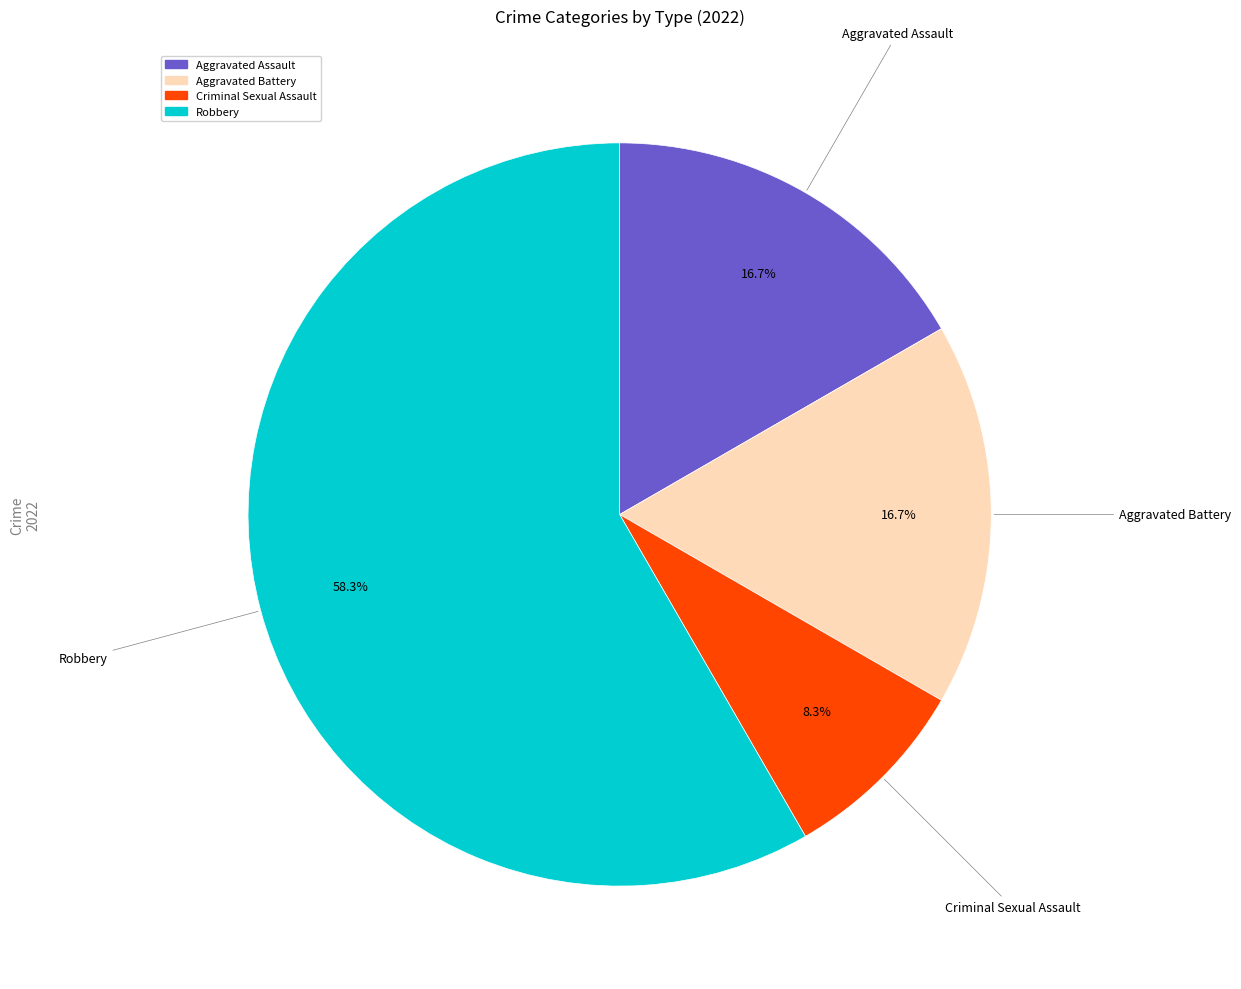

Between Aggravated Assault and Criminal Sexual Assault, which is larger?

Aggravated Assault